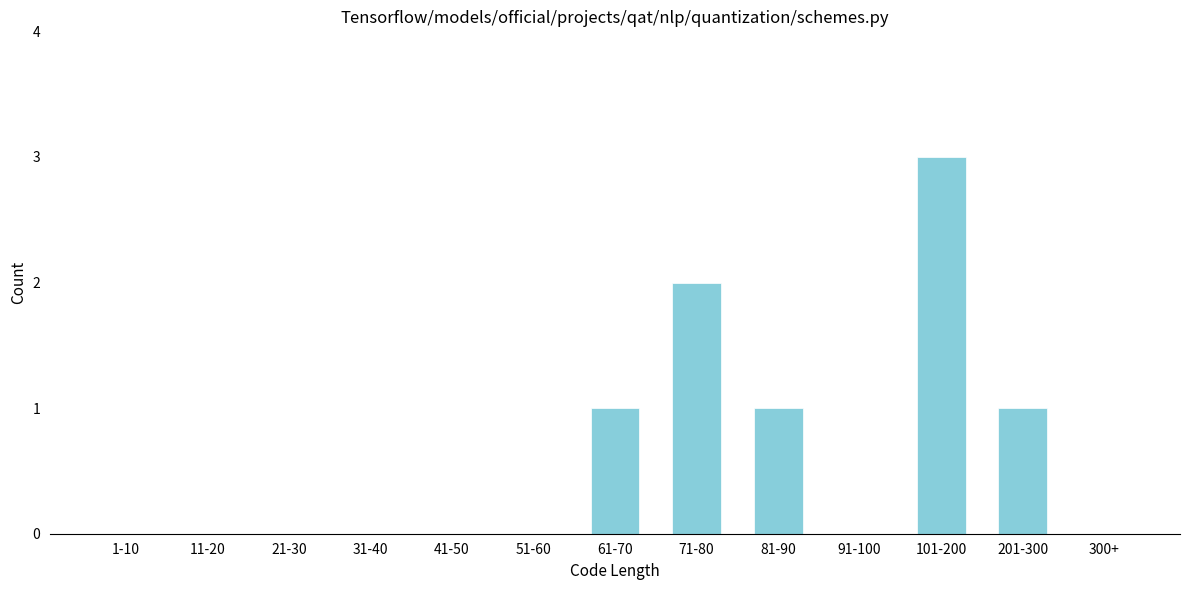

Reading left to right, transcribe all the data shown in this chart.

1-10=0	11-20=0	21-30=0	31-40=0	41-50=0	51-60=0	61-70=1	71-80=2	81-90=1	91-100=0	101-200=3	201-300=1	300+=0